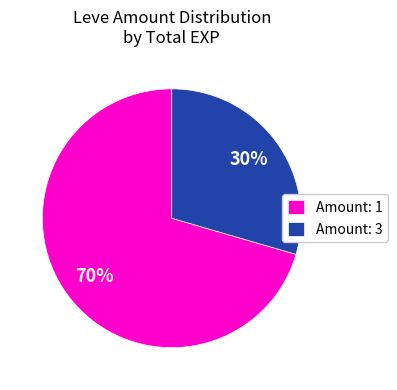

Is there a majority slice in this chart?

Yes